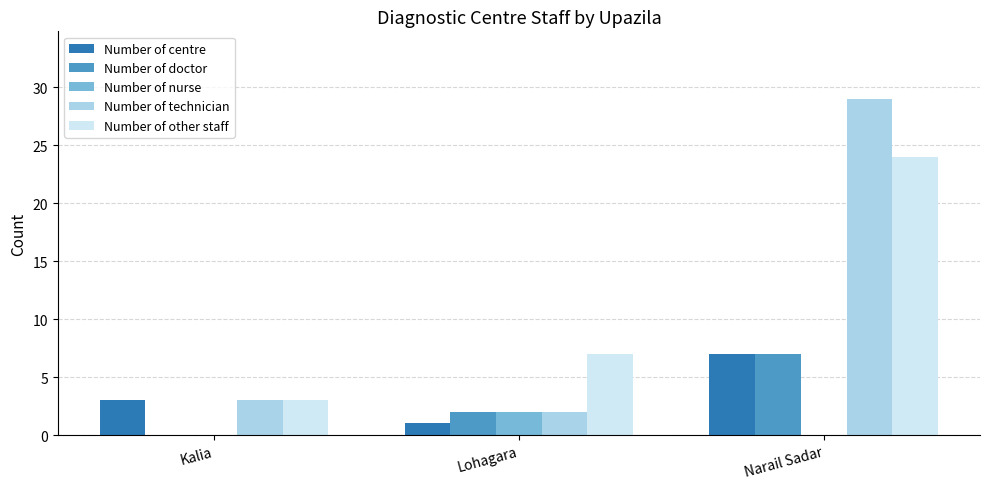

At which category is the sum across all series the highest?

Narail Sadar